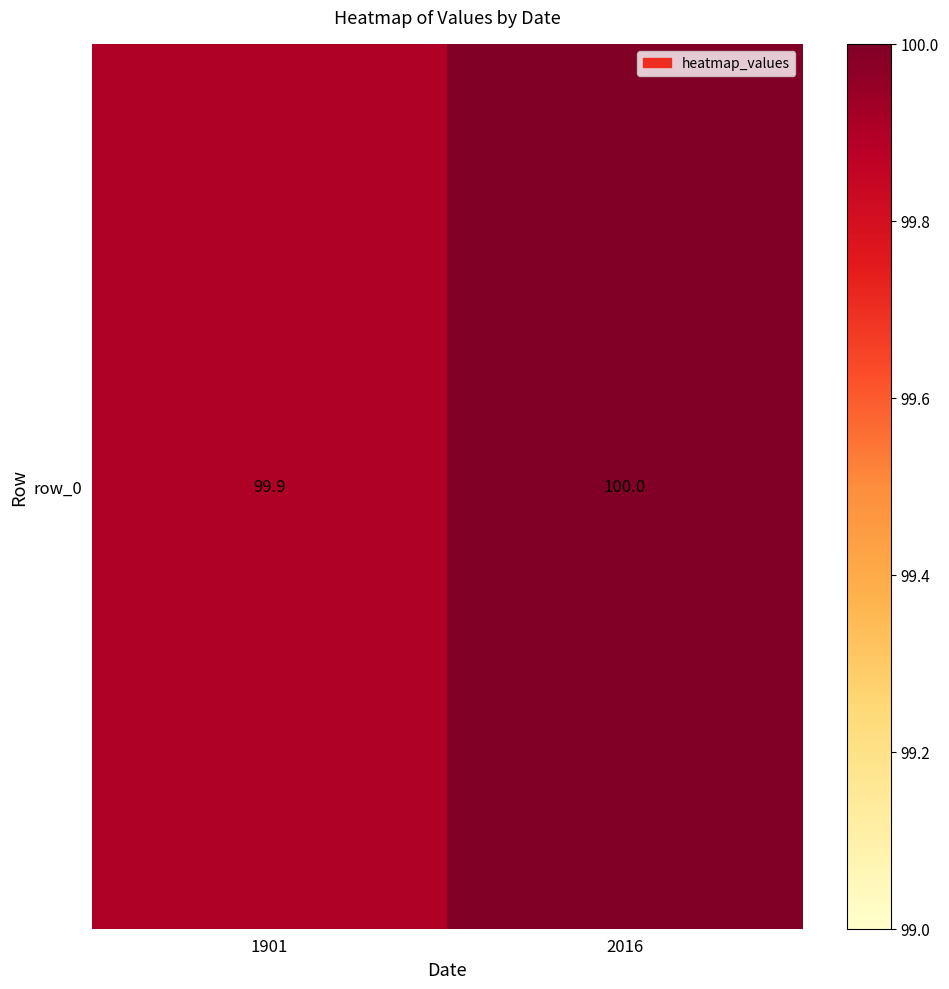

What is the approximate value at 1901?

99.9